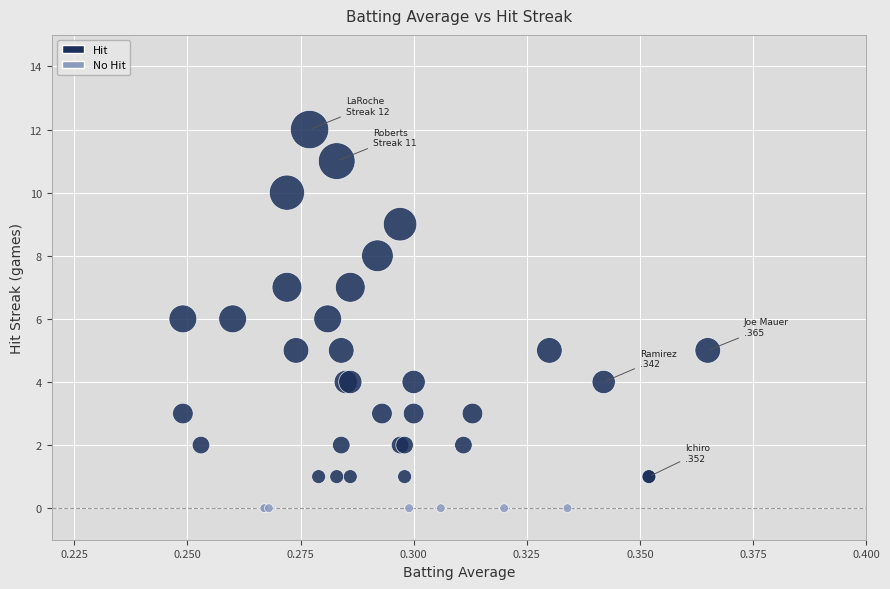

Which series reaches the minimum Y coordinate?

No Hit